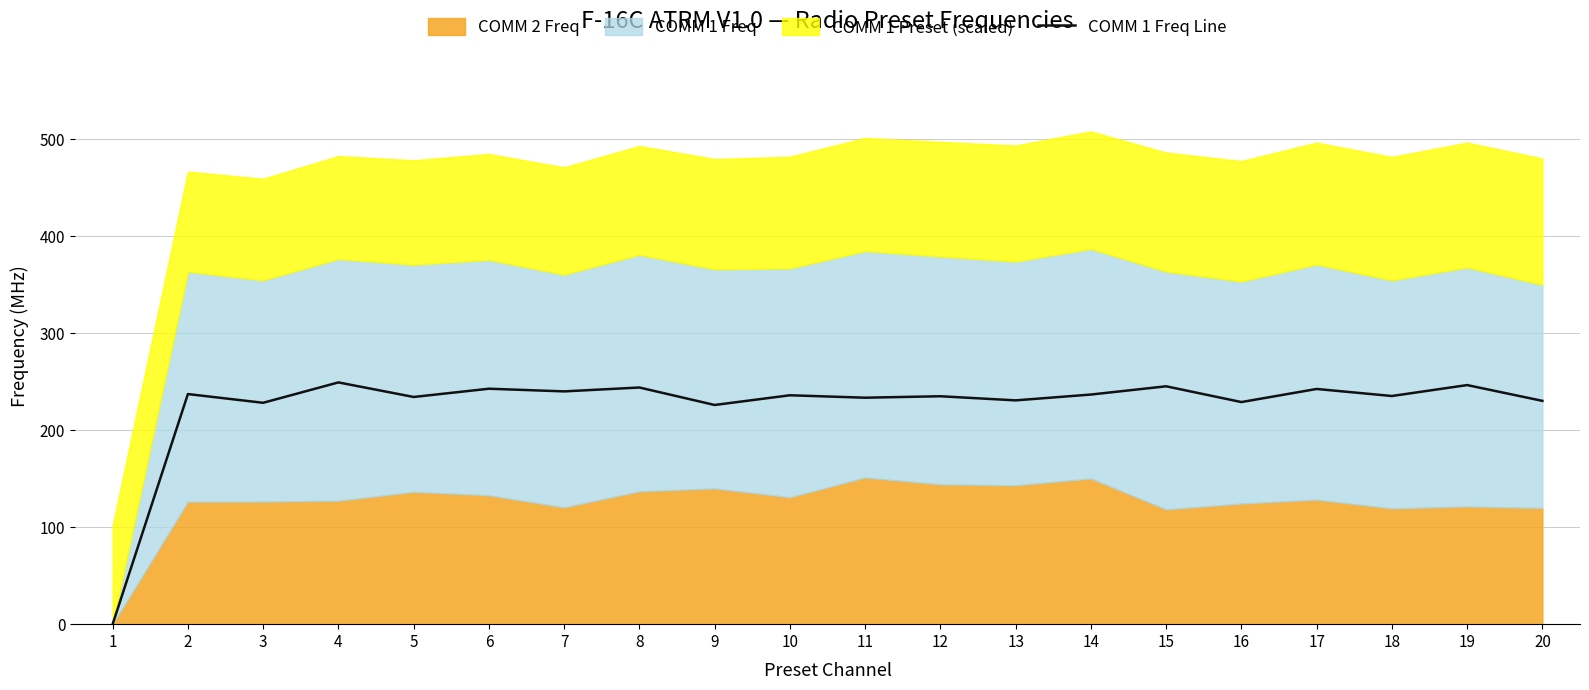

At which category does the data reach its first local peak?

2